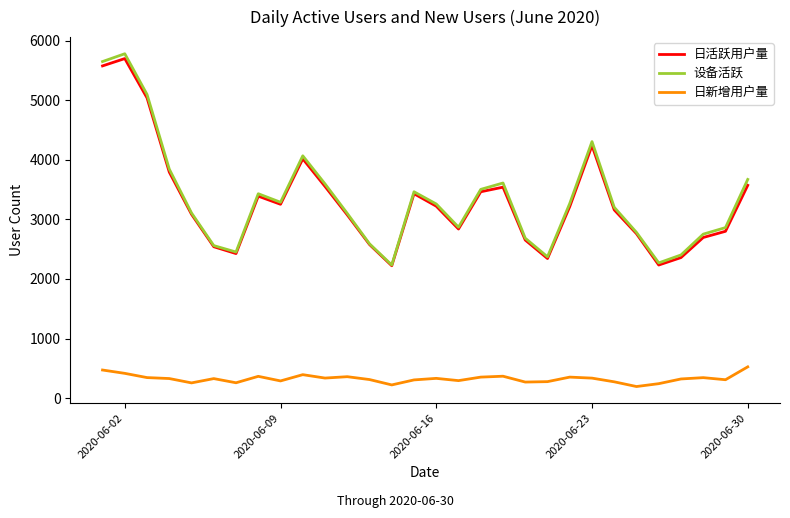

What is the maximum value for 日新增用户量?

526